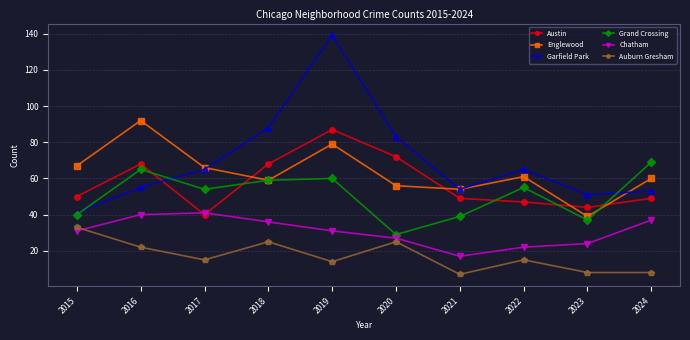

Where is the first local minimum for Austin?

2017